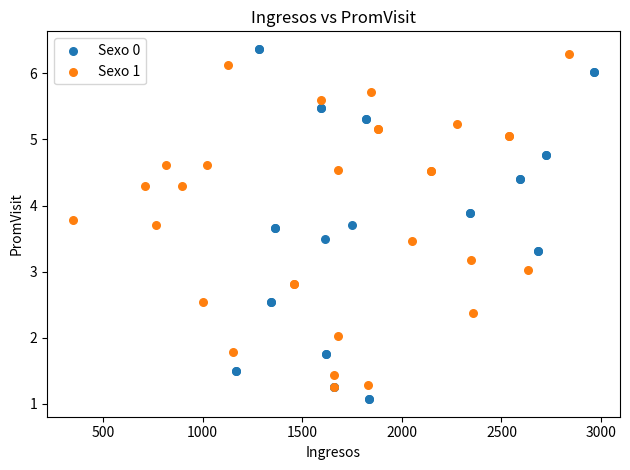

Which series has the largest Y range (max minus min)?

Sexo 0